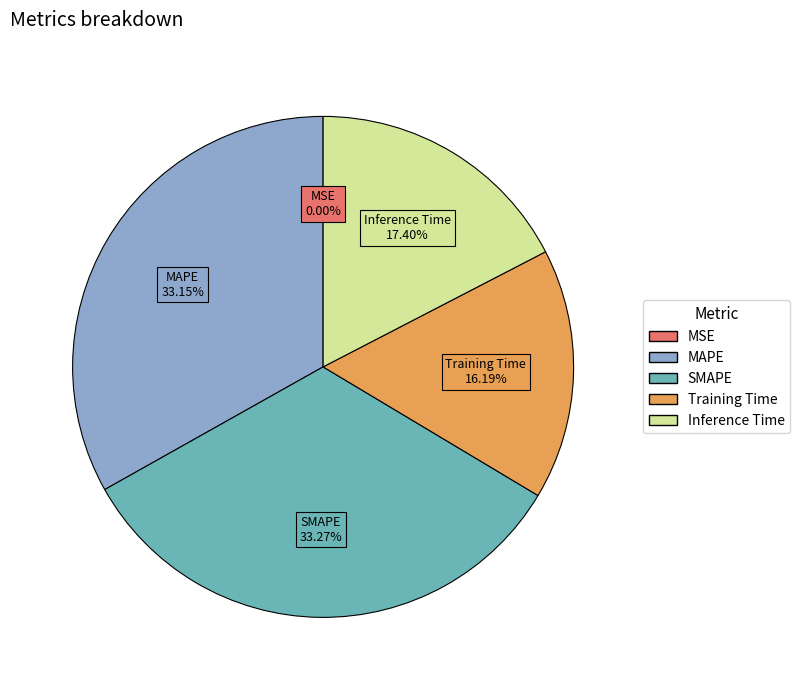

Between MAPE and Training Time, which is larger?

MAPE